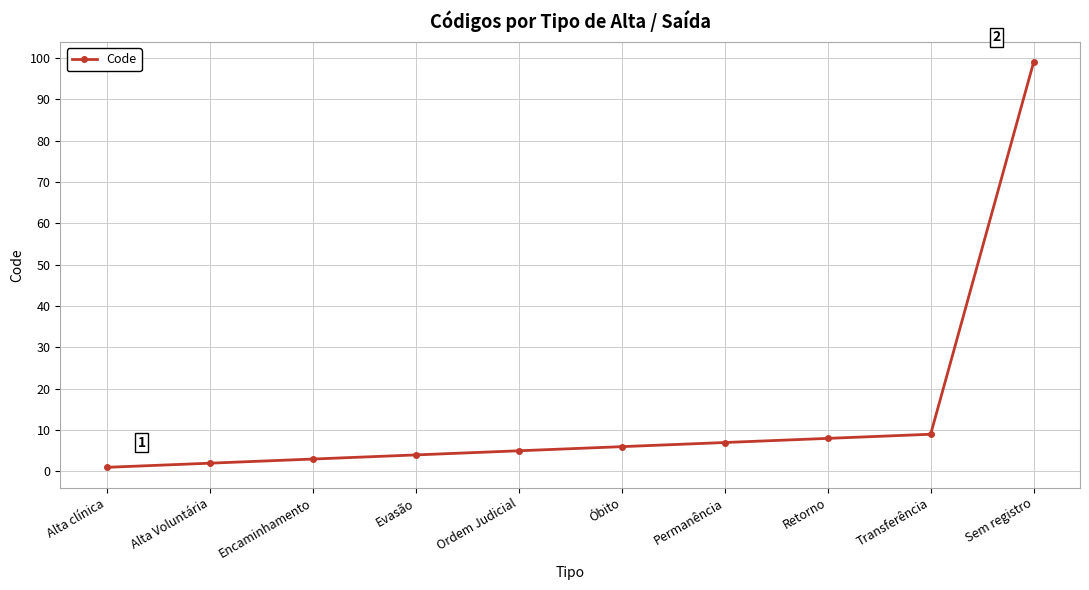

Which label corresponds to the largest value in the chart?

Sem registro